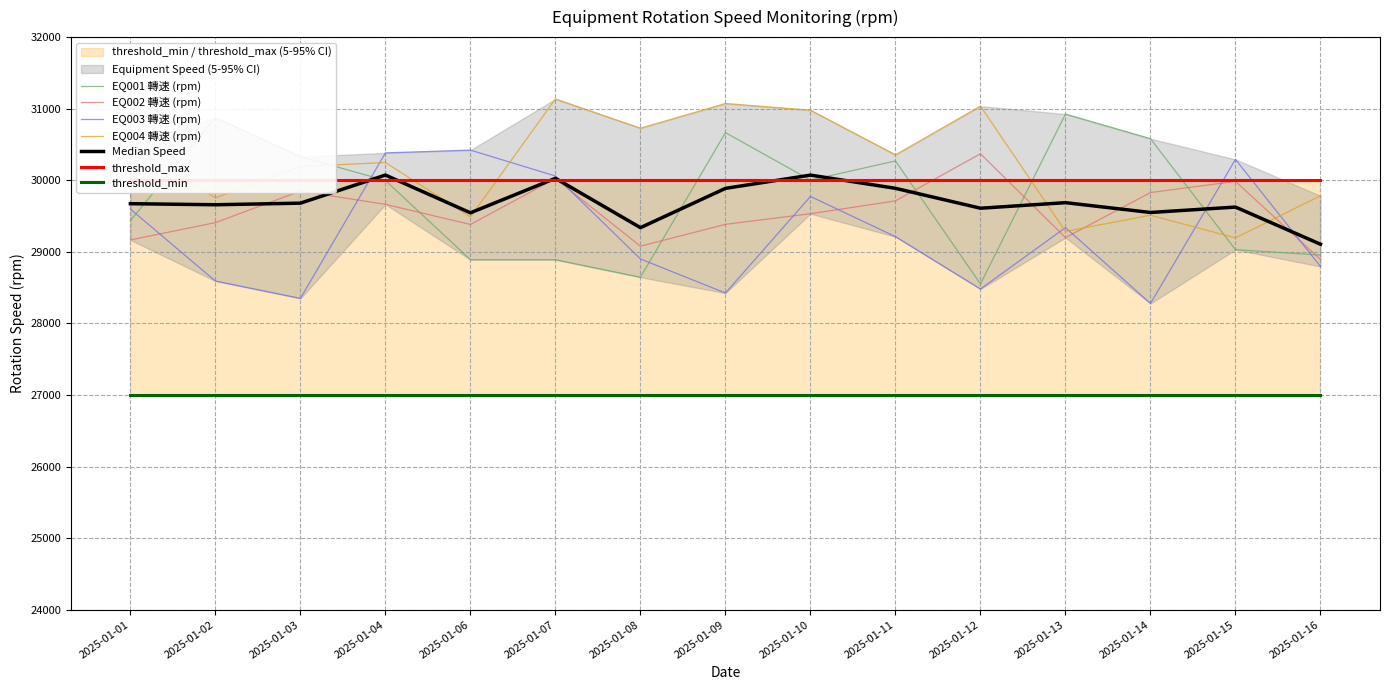

True or false: EQ003 轉速 (rpm) and EQ001 轉速 (rpm) intersect in this chart.

True